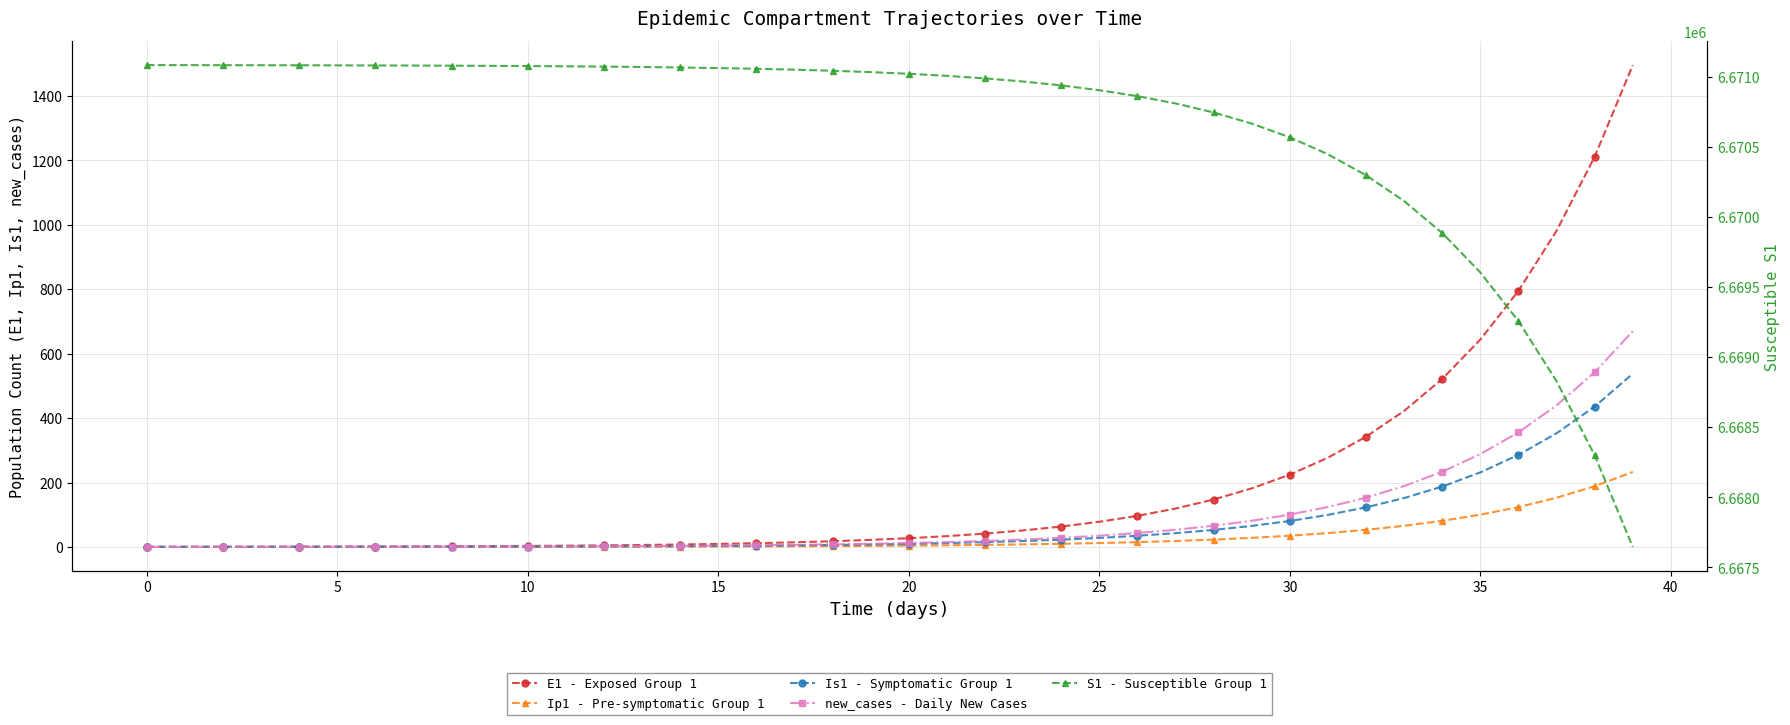

Which series has the largest total across all categories?

S1 - Susceptible Group 1